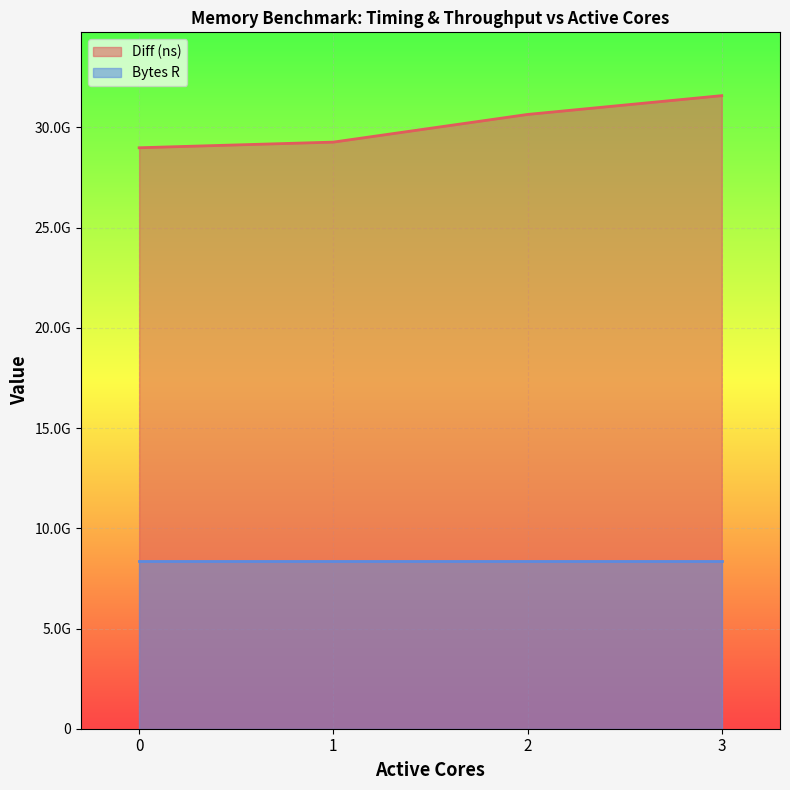

The value at 2 is 7578766677. True or false?

False